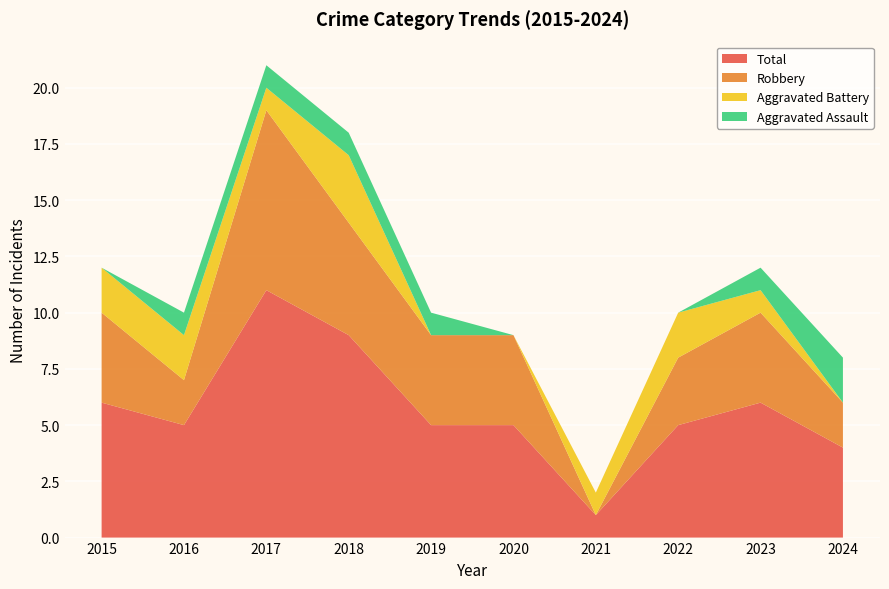

Reading left to right, what are all the values shown in this chart?

Aggravated Assault: 2015=0	2016=1	2017=1	2018=1	2019=1	2020=0	2021=0	2022=0	2023=1	2024=2
Aggravated Battery: 2015=2	2016=2	2017=1	2018=3	2019=0	2020=0	2021=1	2022=2	2023=1	2024=0
Robbery: 2015=4	2016=2	2017=8	2018=5	2019=4	2020=4	2021=0	2022=3	2023=4	2024=2
Total: 2015=6	2016=5	2017=11	2018=9	2019=5	2020=5	2021=1	2022=5	2023=6	2024=4